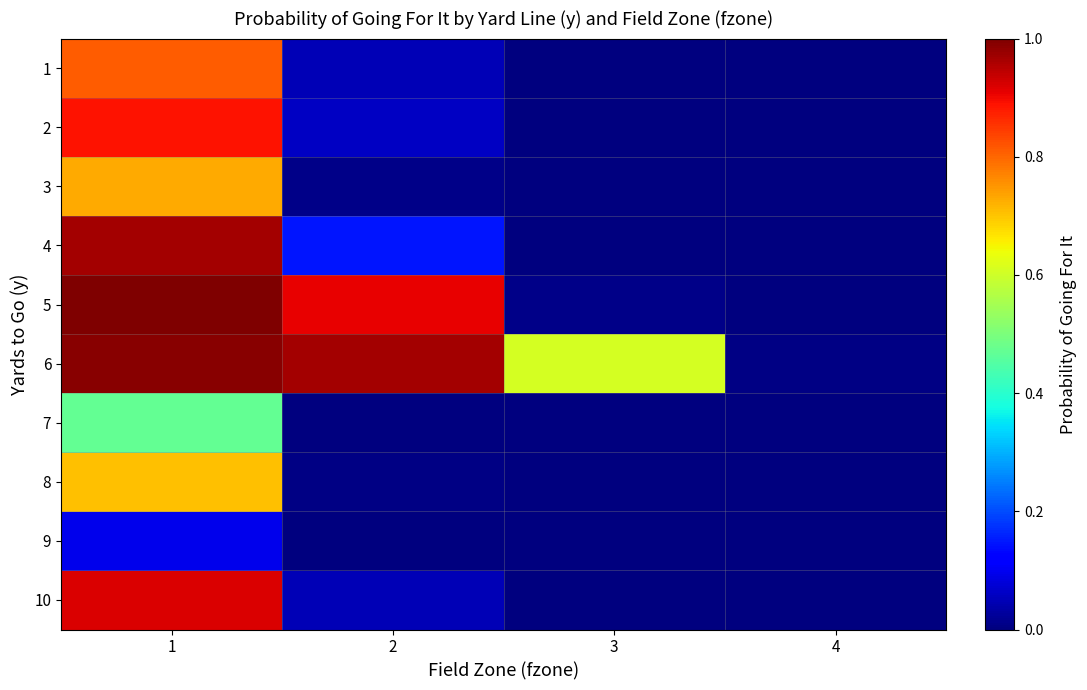

Count the number of data series in this chart.

10